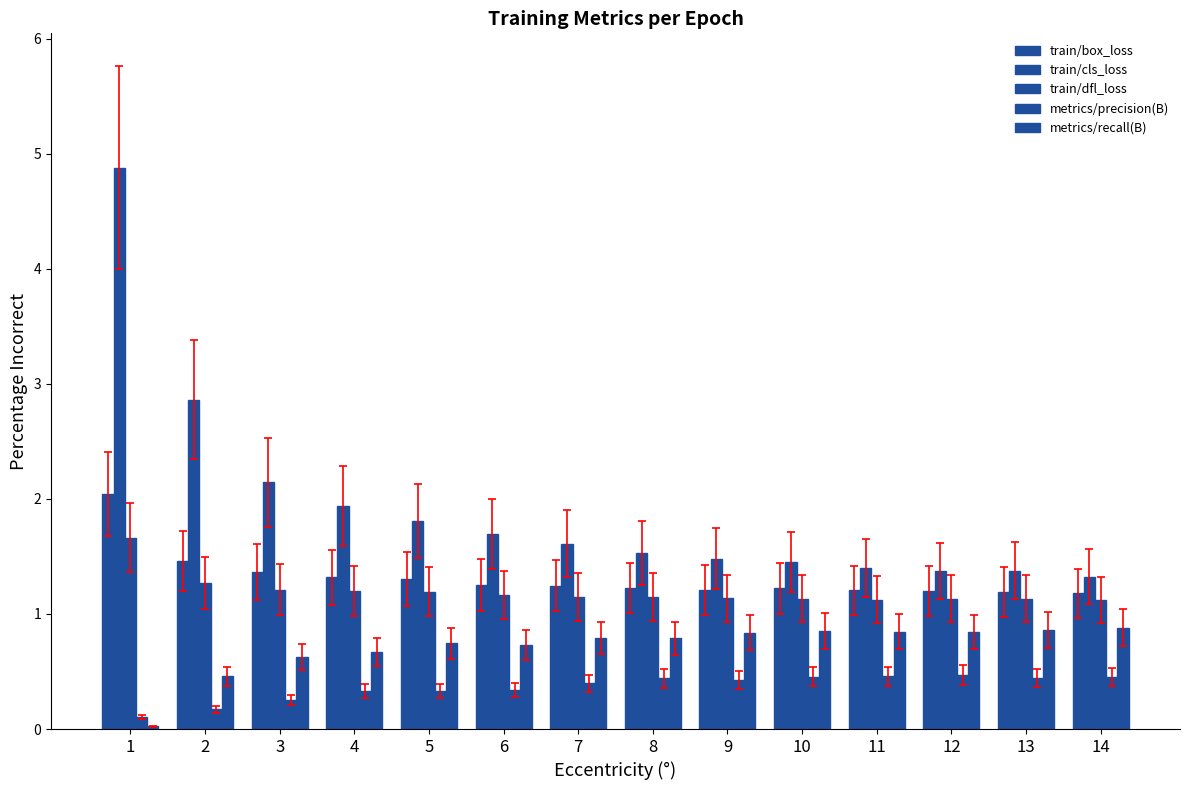

How many bars are there in total?

70